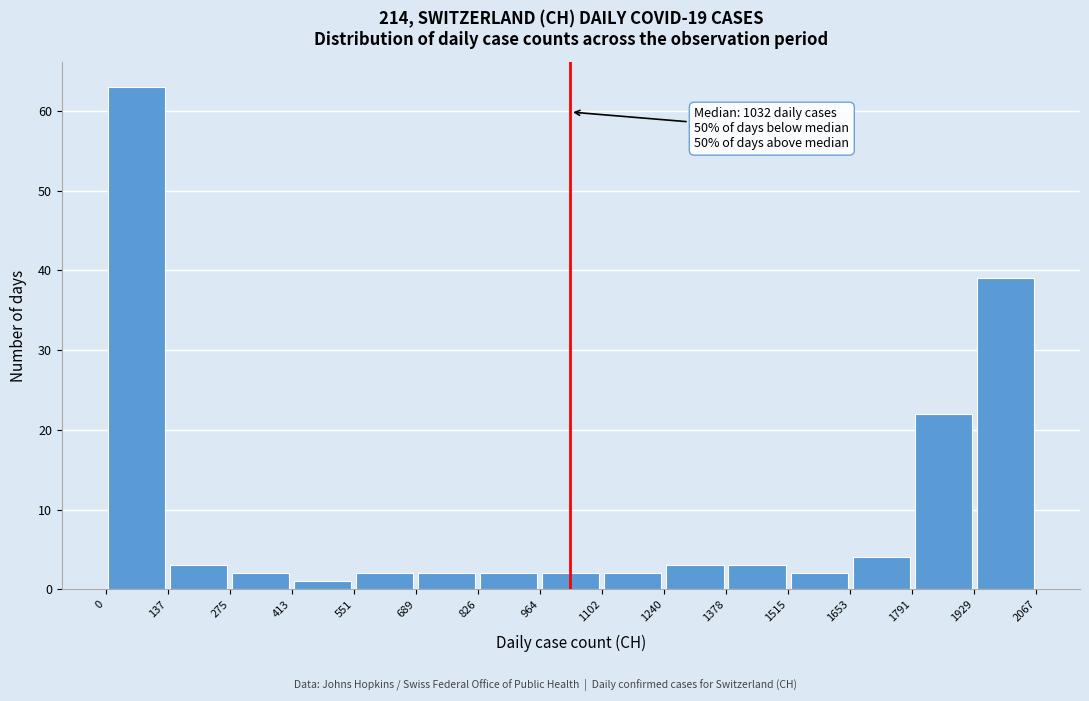

Over which range of the x-axis is the bar tallest?

0 to 137